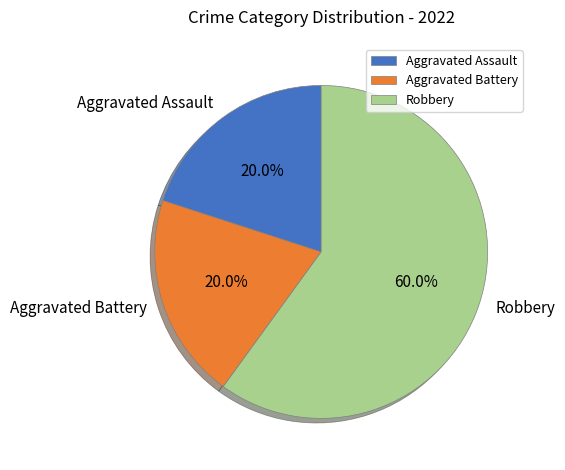

The Robbery slice represents 72% of the pie. True or false?

False